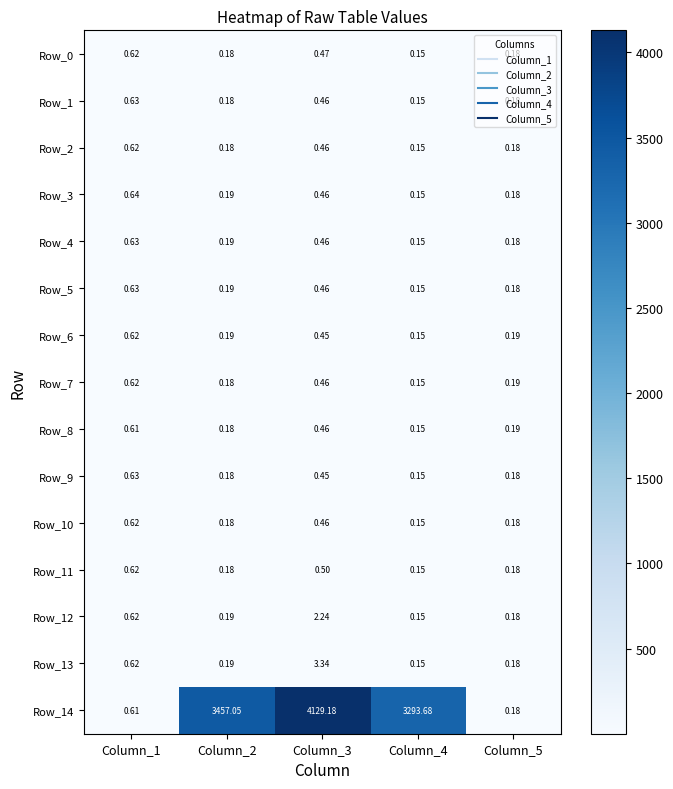

Which series has the largest total across all categories?

Row_14